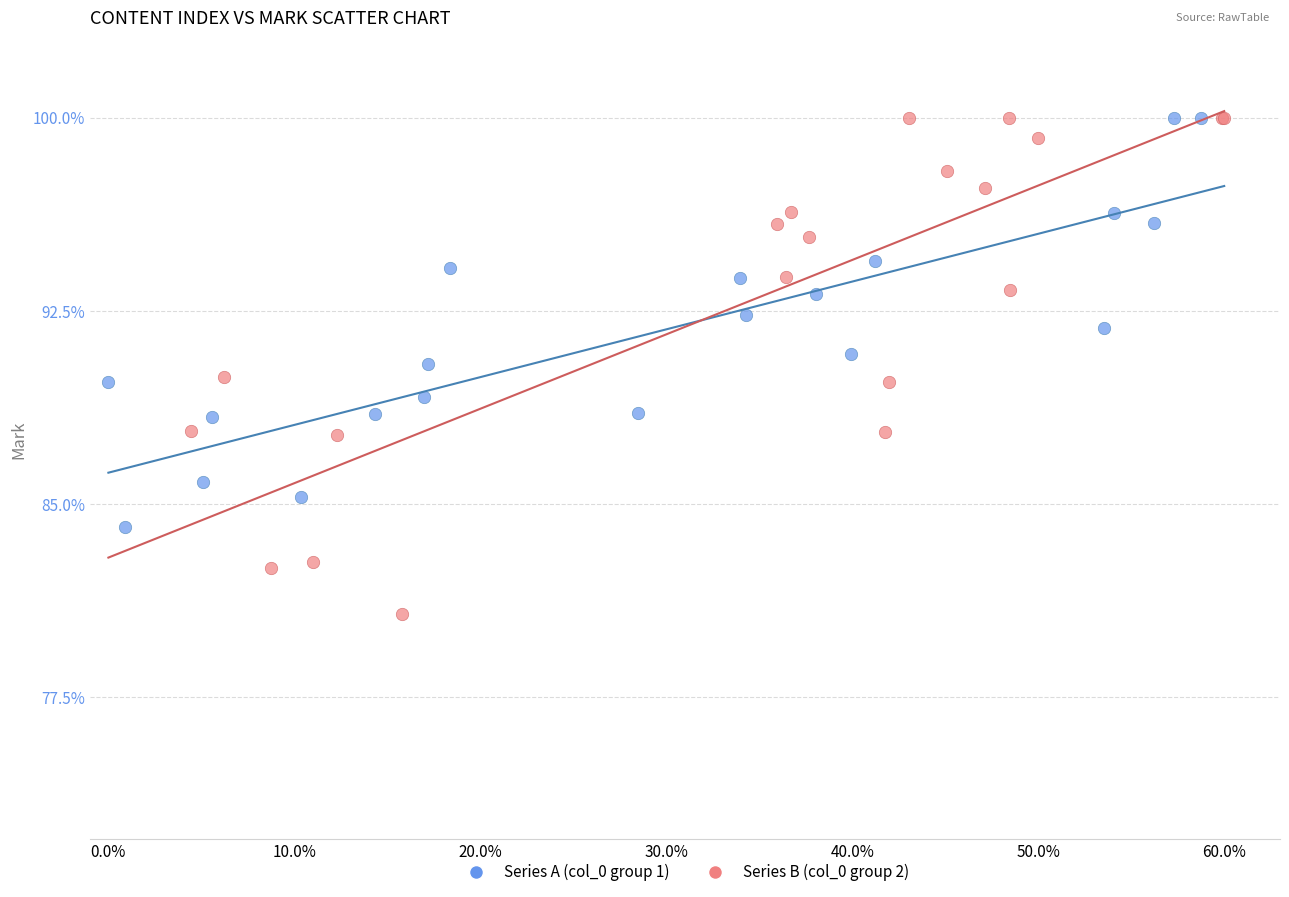

Which series has the largest Y range (max minus min)?

Series B (col_0 group 2)